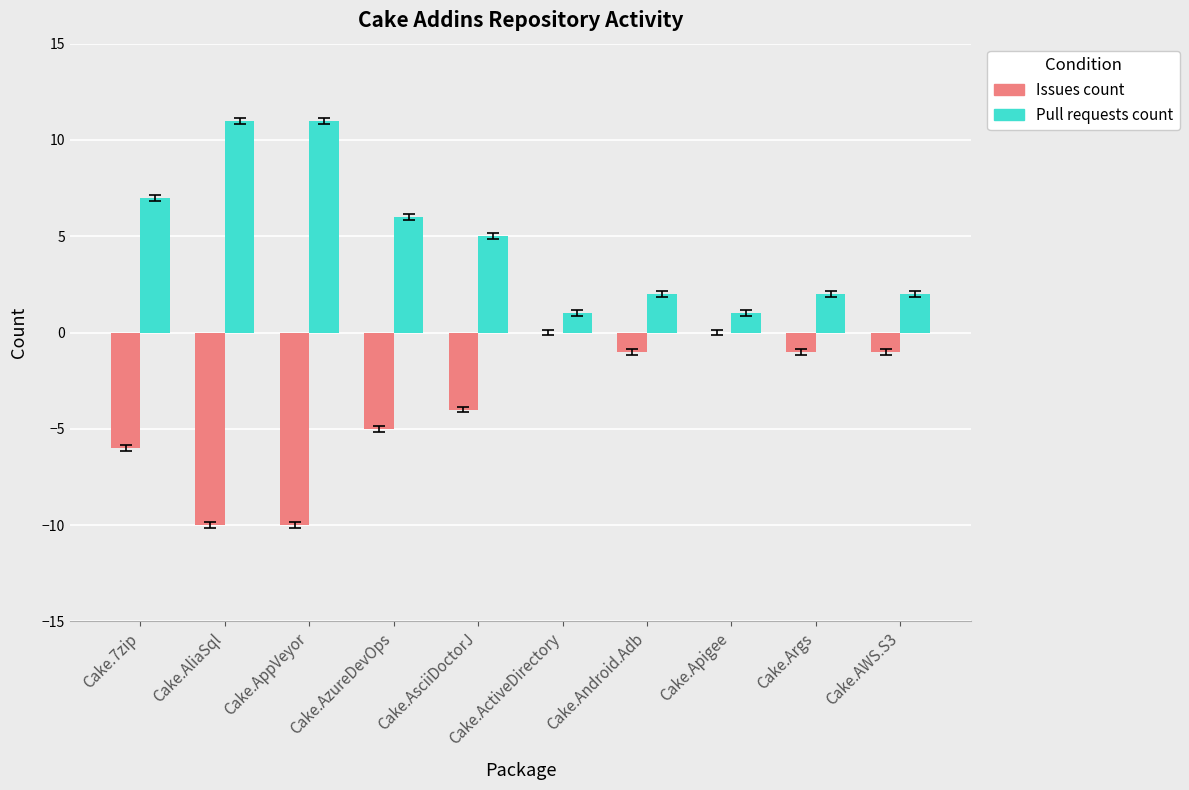

Is the value of Pull requests count at Cake.7zip greater than the value of Issues count at Cake.7zip?

Yes